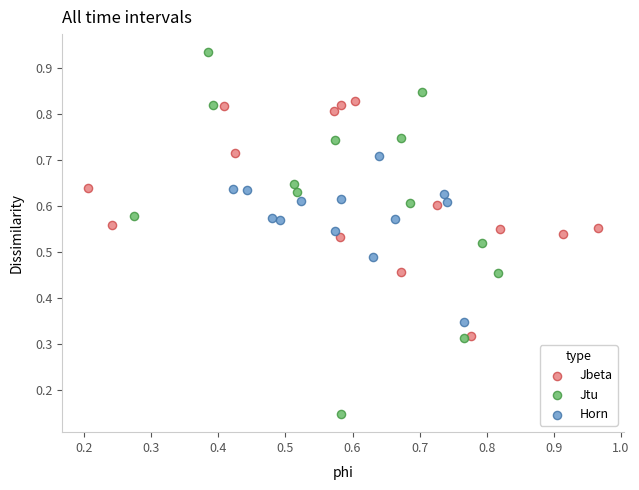

Which series reaches the minimum Y coordinate?

Jtu